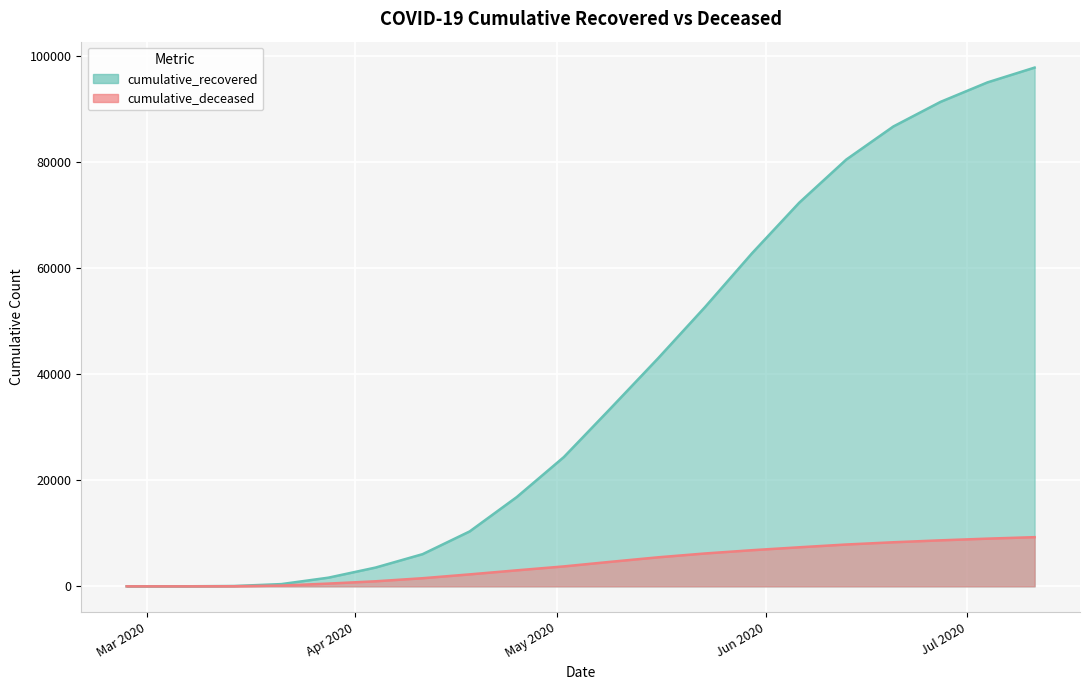

True or false: cumulative_recovered has more than 1 points higher than both neighbors.

False